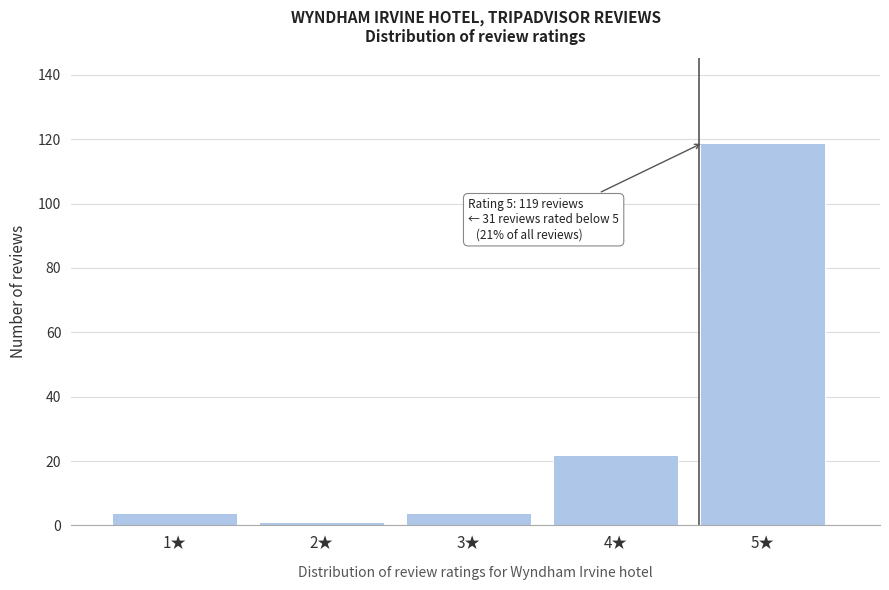

Reading left to right, extract all data points from this chart.

1★=4	2★=1	3★=4	4★=22	5★=119